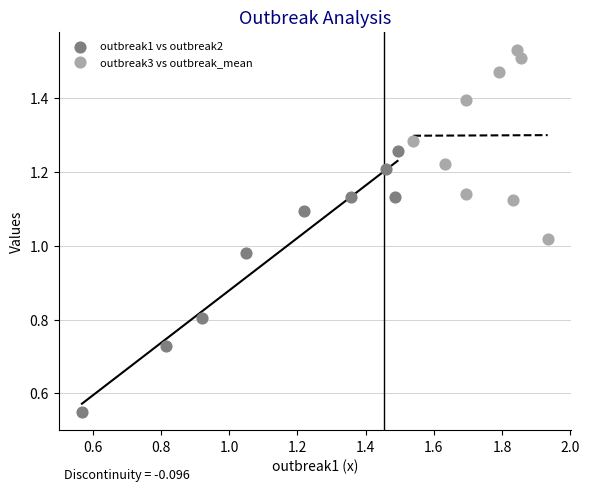

Which series has the largest Y range (max minus min)?

outbreak1 vs outbreak2